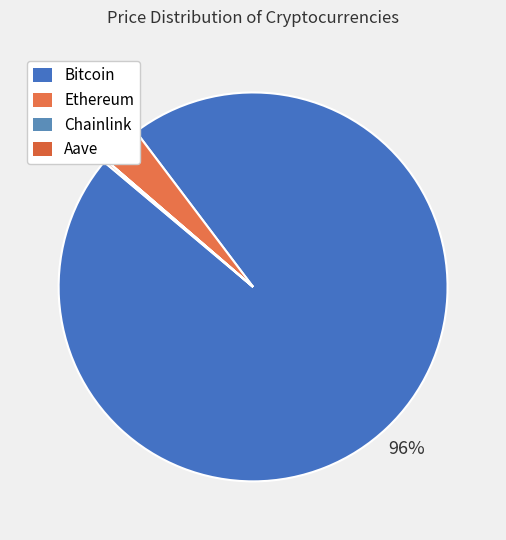

To the nearest percent, what percentage of the pie is Ethereum?

3%